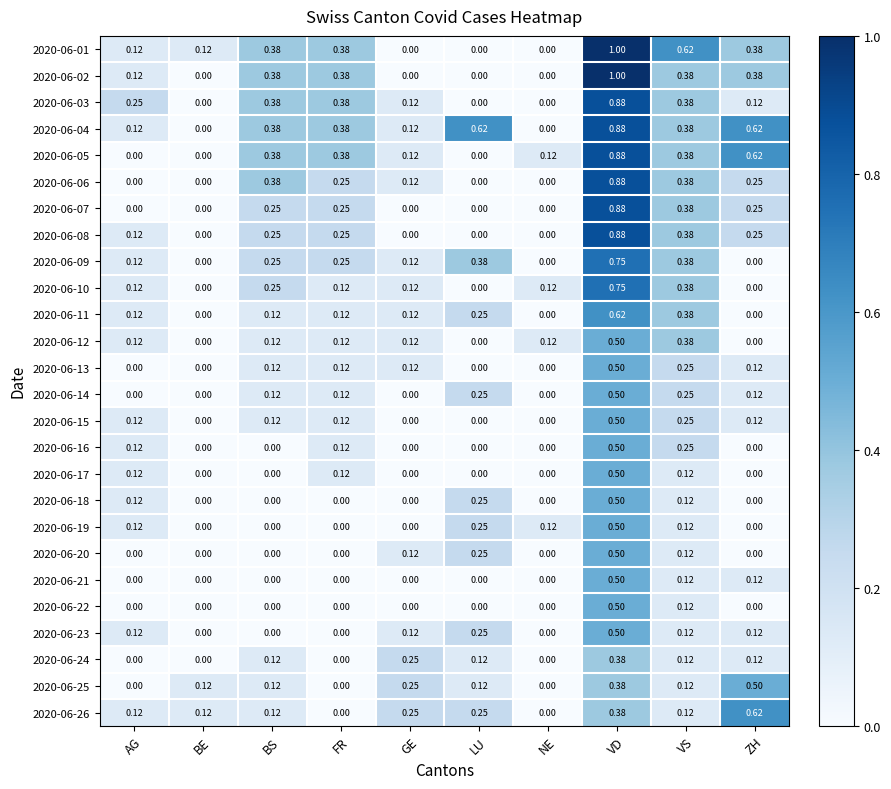

At how many categories does at least one series exceed 0?

10